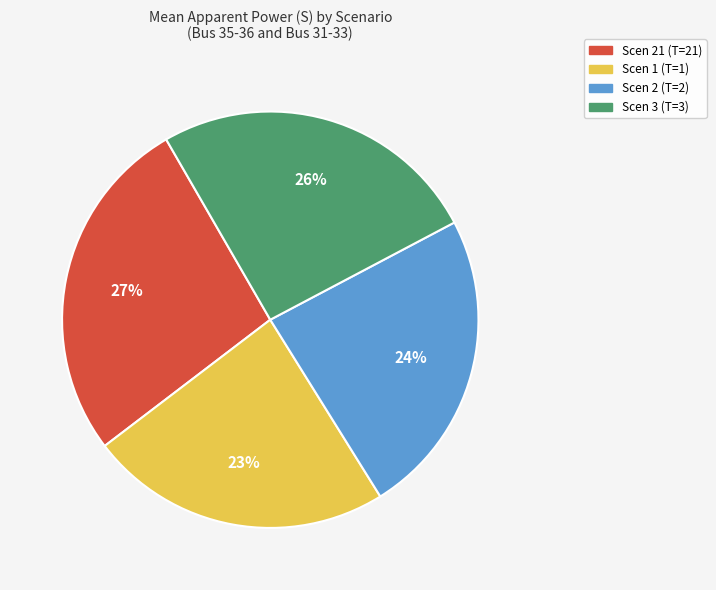

Does any single category account for the majority?

No